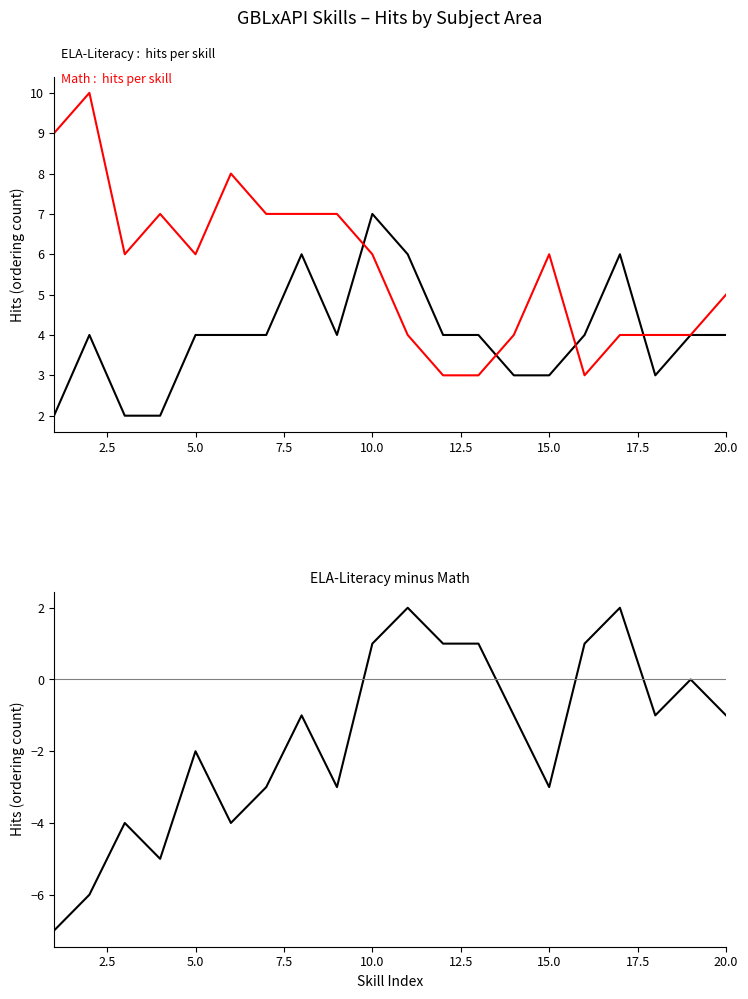

True or false: Math and ELA-Literacy minus Math intersect in this chart.

False